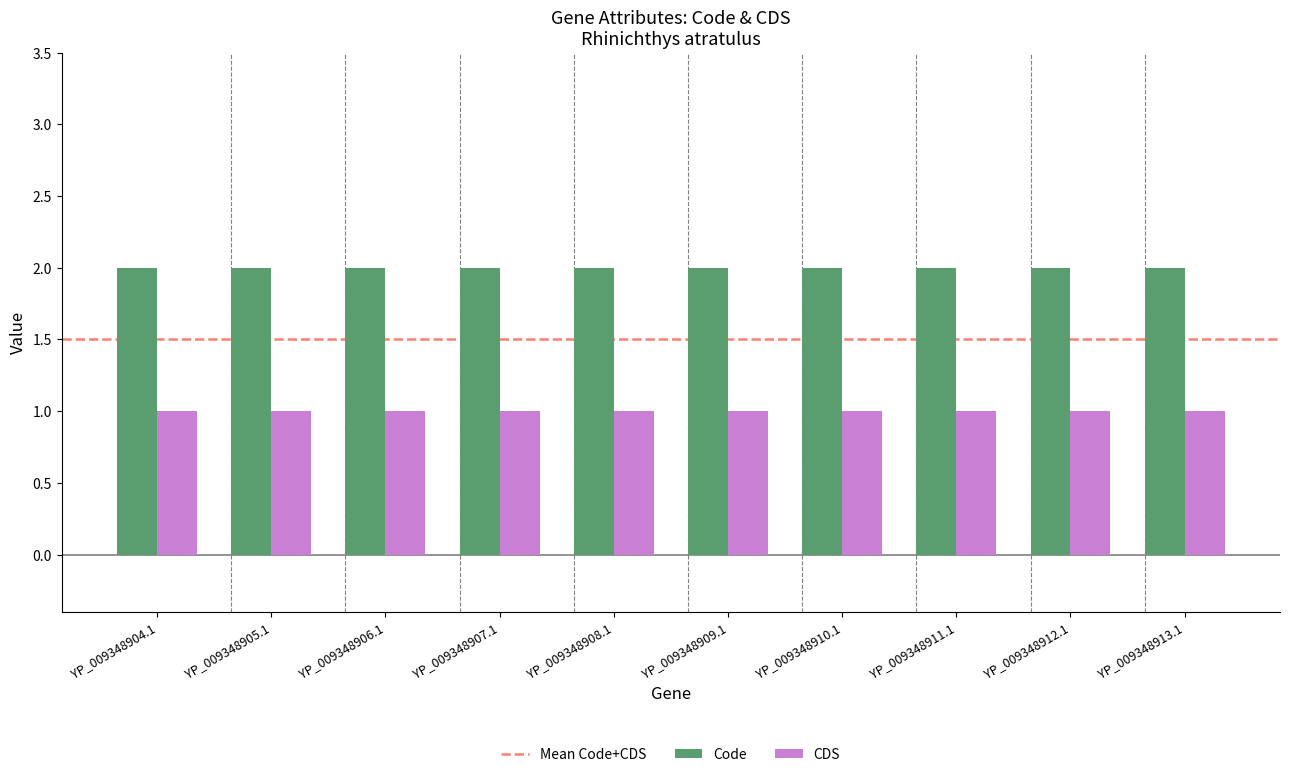

What is the lowest value of the Code series?

2